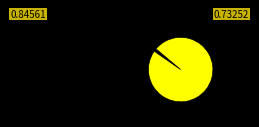

How many slices are in this pie chart?

5